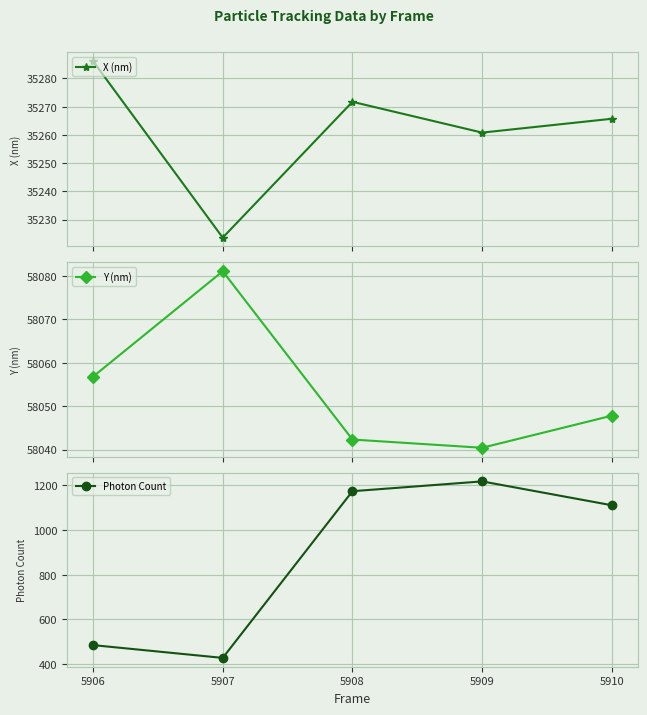

At which category does Photon Count reach its first local valley?

5907